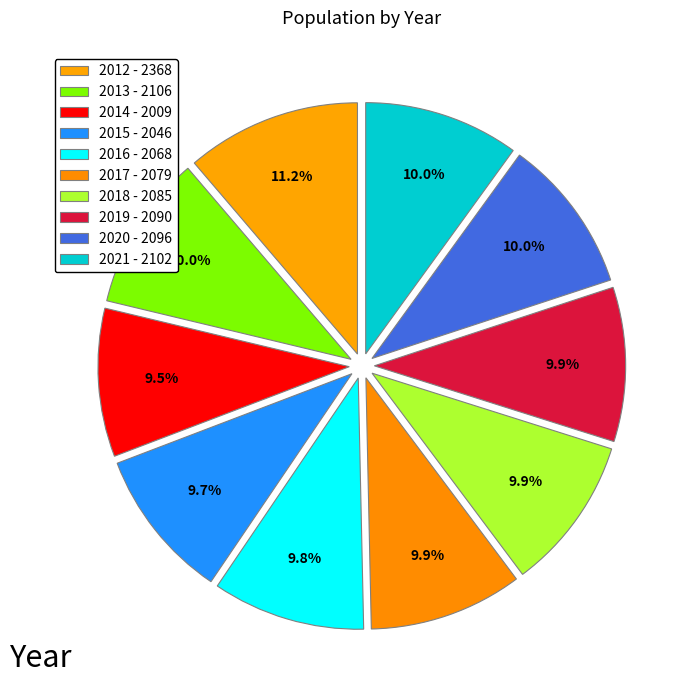

Count the number of slices in the pie.

10